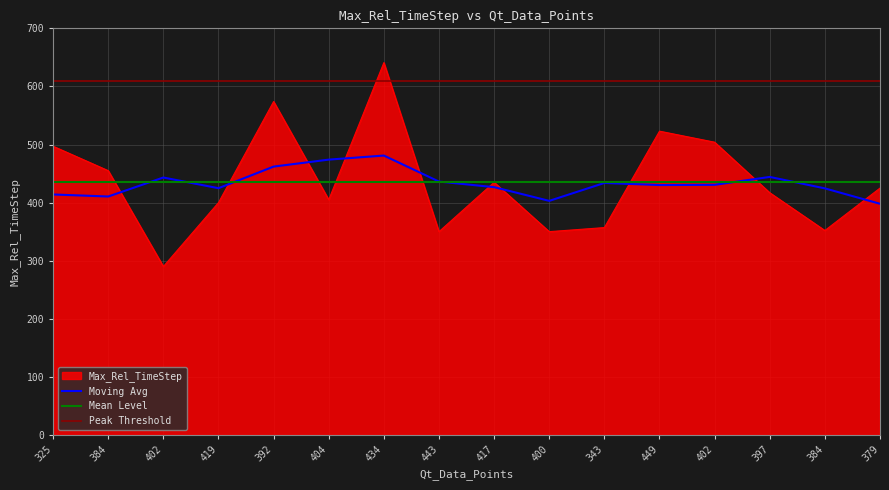

What is the label of the 15th point from the left?

384